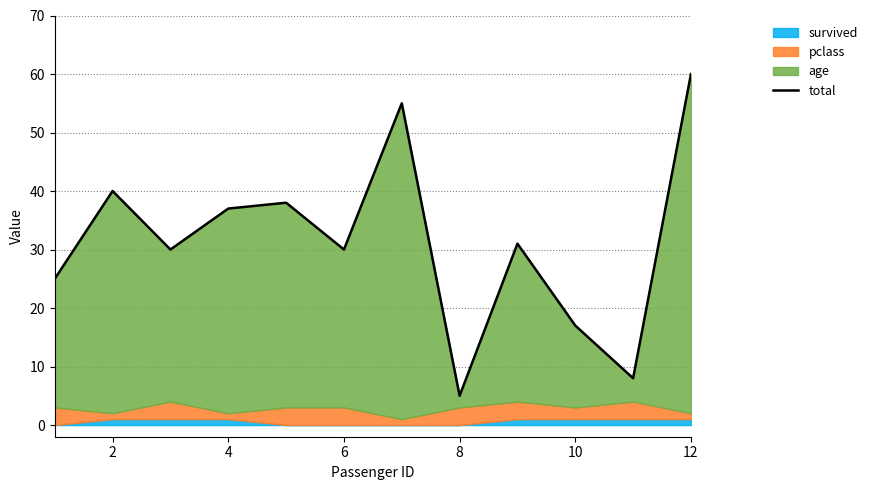

Reading left to right, extract all data points from this chart.

25	40	30	37	38	30	55	5	31	17	8	60